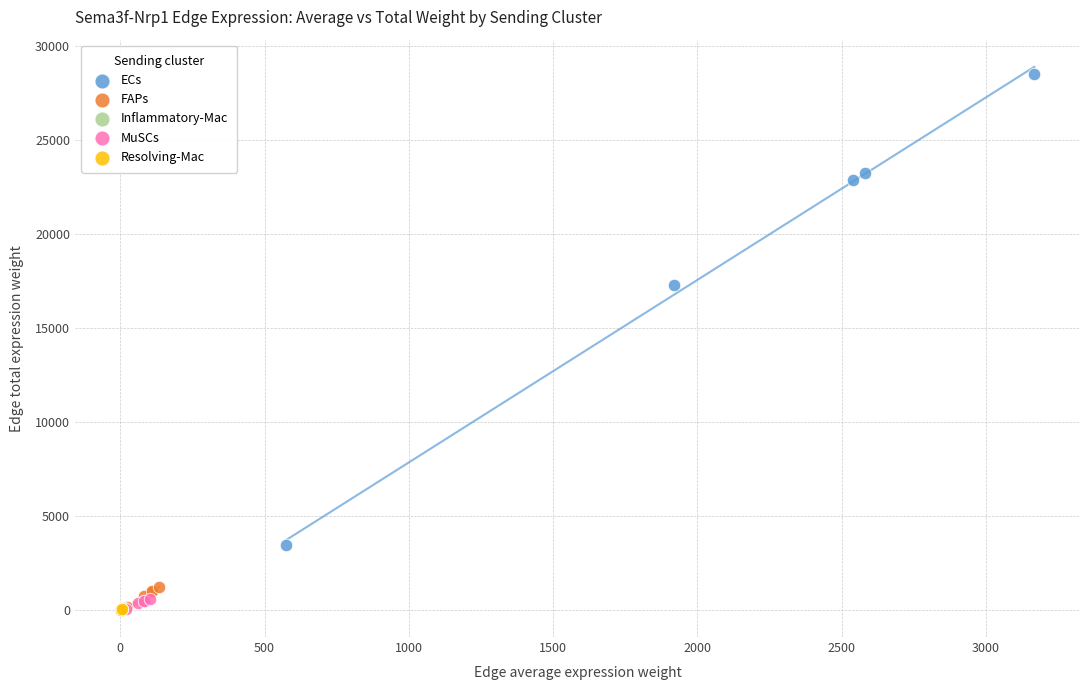

Which series has the largest Y range (max minus min)?

ECs